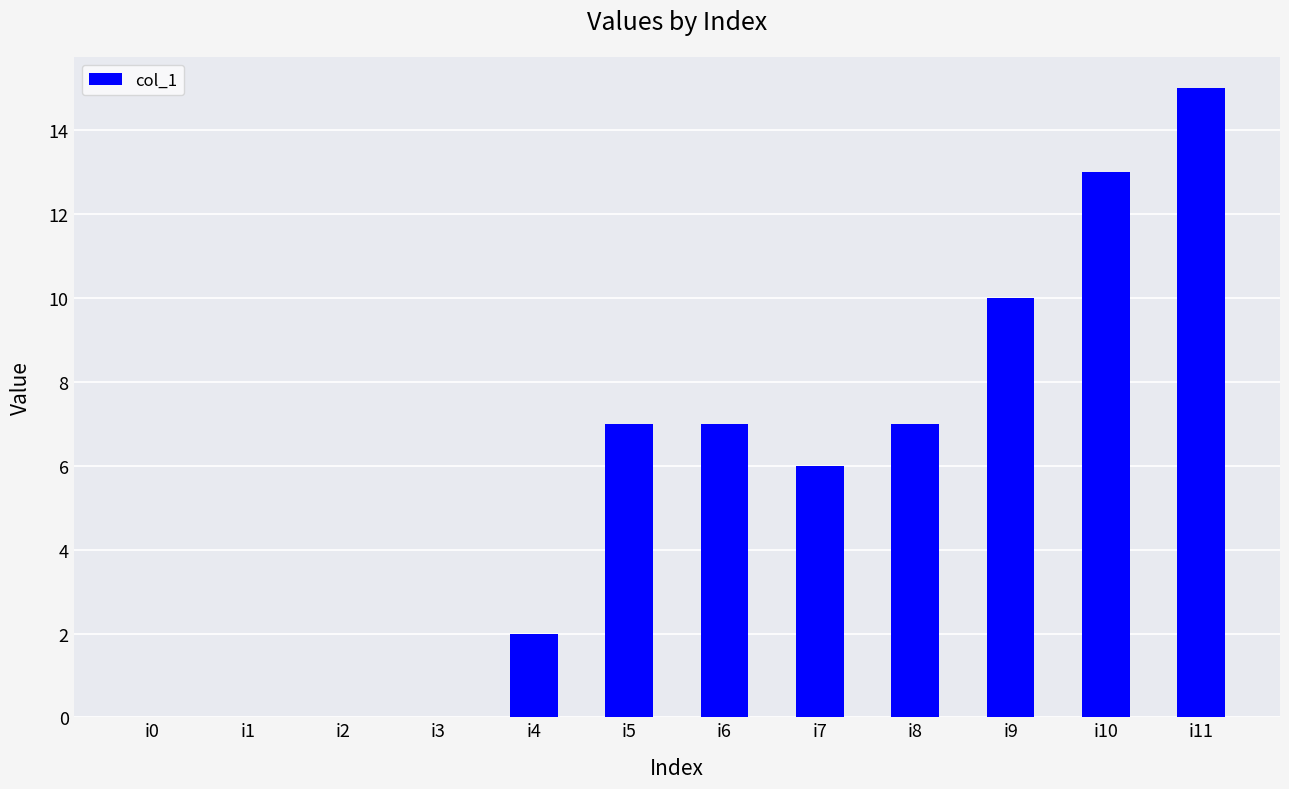

What value does the data have at i11?

15